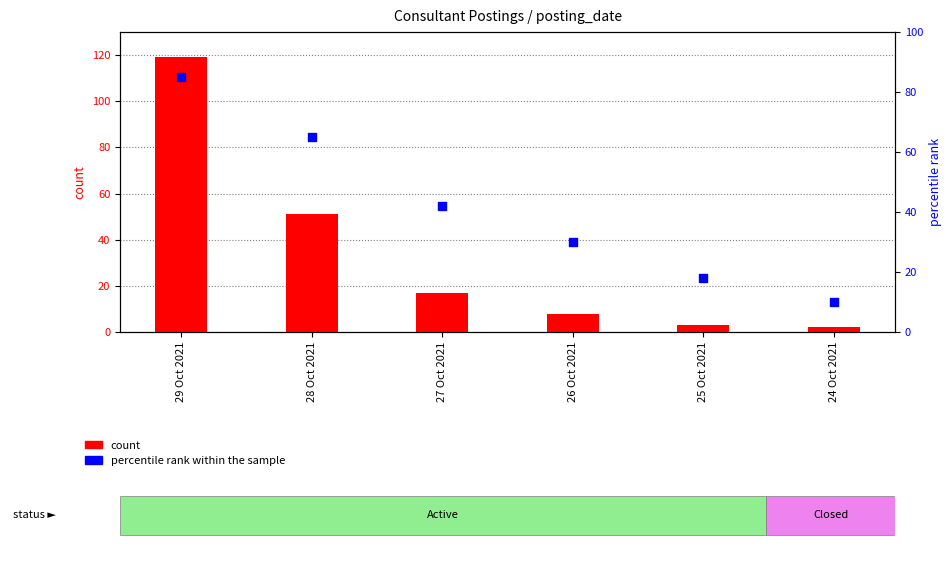

Is the value of count at 24 Oct 2021 greater than the value of percentile rank within the sample at 26 Oct 2021?

No